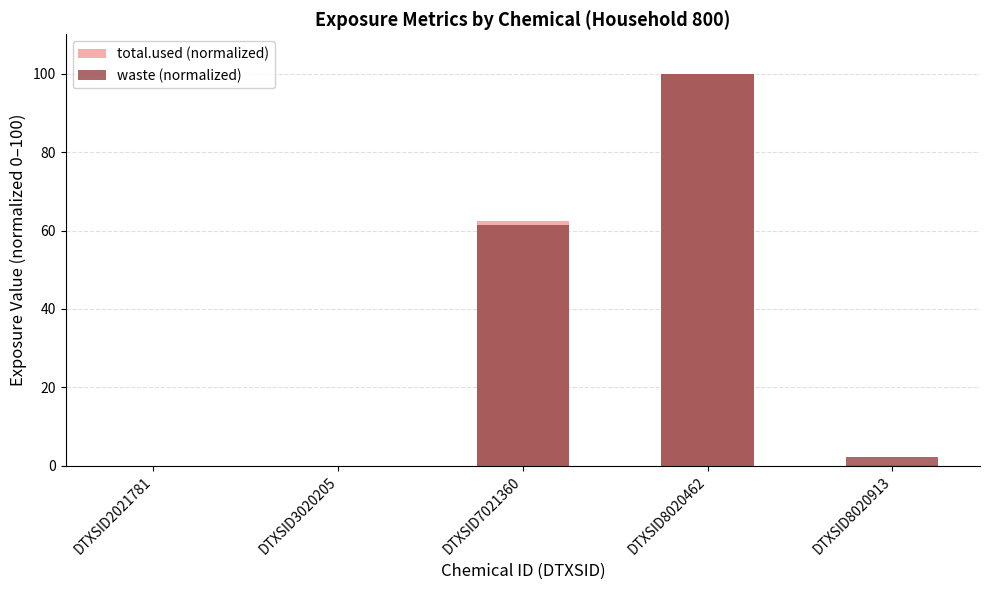

Reading left to right, transcribe all the data shown in this chart.

total.used (normalized): 0.0	0.0	62.3	100.0	0.2
waste (normalized): 0.0	0.0	61.5	100.0	2.3